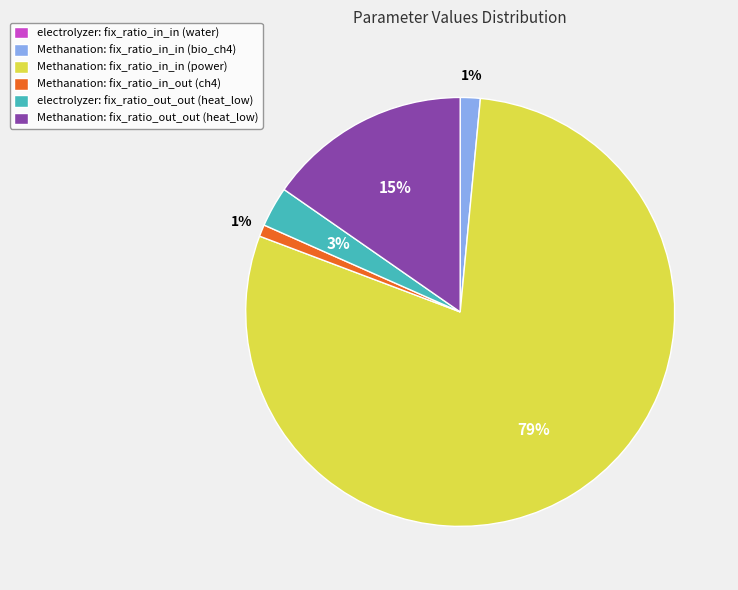

Which category has the biggest portion of the pie?

Methanation: fix_ratio_in_in (power)